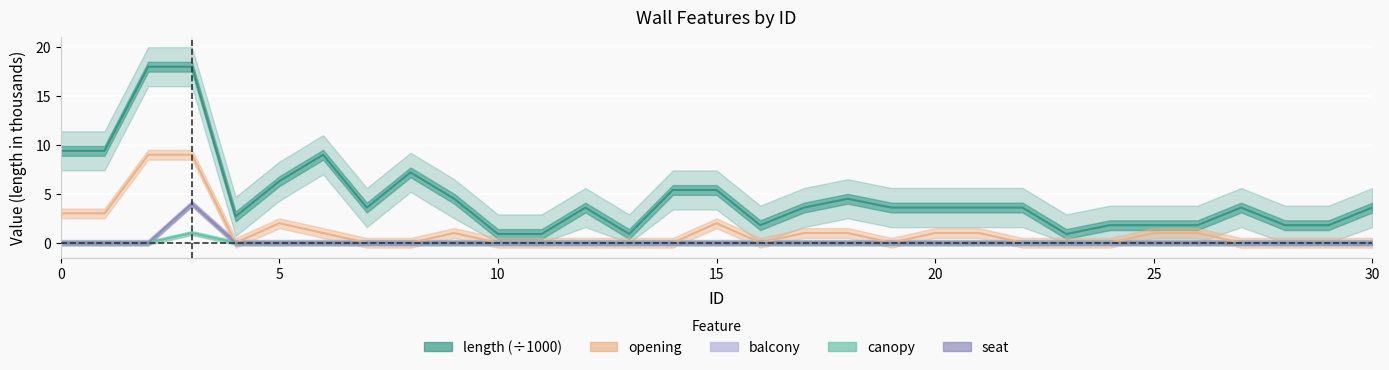

Reading right to left, list all the values displayed in this chart.

length: 30=3.6	29=1.8	28=1.8	27=3.6	26=1.8	25=1.8	24=1.8	23=0.9	22=3.6	21=3.6	20=3.6	19=3.6	18=4.5	17=3.6	16=1.8	15=5.4	14=5.4	13=0.9	12=3.6	11=0.9	10=0.9	9=4.5	8=7.2	7=3.6	6=9.0	5=6.3	4=2.7	3=18.0	2=18.0	1=9.4	0=9.4
opening: 30=0.0	29=0.0	28=0.0	27=0.0	26=1.0	25=1.0	24=0.0	23=0.0	22=0.0	21=1.0	20=1.0	19=0.0	18=1.0	17=1.0	16=0.0	15=2.0	14=0.0	13=0.0	12=0.0	11=0.0	10=0.0	9=1.0	8=0.0	7=0.0	6=1.0	5=2.0	4=0.0	3=9.0	2=9.0	1=3.0	0=3.0
balcony: 30=0.0	29=0.0	28=0.0	27=0.0	26=0.0	25=0.0	24=0.0	23=0.0	22=0.0	21=0.0	20=0.0	19=0.0	18=0.0	17=0.0	16=0.0	15=0.0	14=0.0	13=0.0	12=0.0	11=0.0	10=0.0	9=0.0	8=0.0	7=0.0	6=0.0	5=0.0	4=0.0	3=4.0	2=0.0	1=0.0	0=0.0
canopy: 30=0.0	29=0.0	28=0.0	27=0.0	26=0.0	25=0.0	24=0.0	23=0.0	22=0.0	21=0.0	20=0.0	19=0.0	18=0.0	17=0.0	16=0.0	15=0.0	14=0.0	13=0.0	12=0.0	11=0.0	10=0.0	9=0.0	8=0.0	7=0.0	6=0.0	5=0.0	4=0.0	3=1.0	2=0.0	1=0.0	0=0.0
seat: 30=0.0	29=0.0	28=0.0	27=0.0	26=0.0	25=0.0	24=0.0	23=0.0	22=0.0	21=0.0	20=0.0	19=0.0	18=0.0	17=0.0	16=0.0	15=0.0	14=0.0	13=0.0	12=0.0	11=0.0	10=0.0	9=0.0	8=0.0	7=0.0	6=0.0	5=0.0	4=0.0	3=4.0	2=0.0	1=0.0	0=0.0